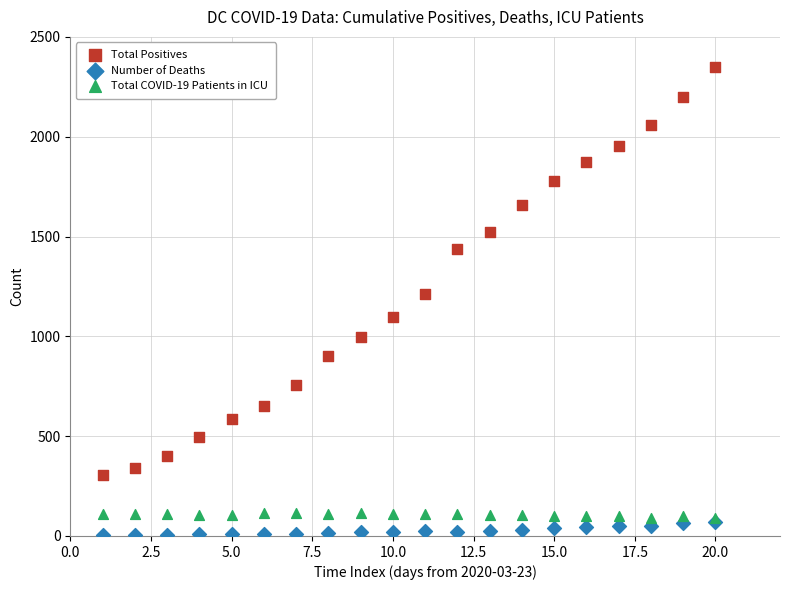

Which series contains the highest Y value?

Total Positives